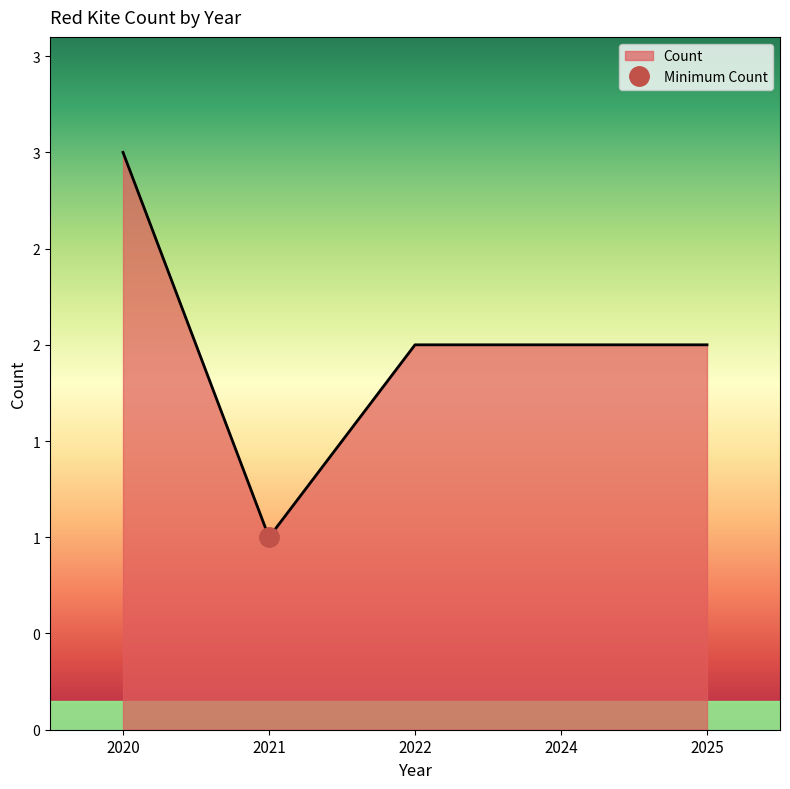

True or false: the data shows 3 at 2025.

False